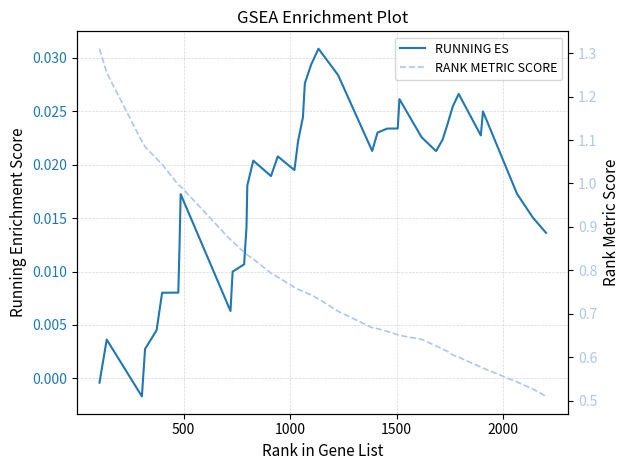

How many values in RUNNING ES are above zero?

38